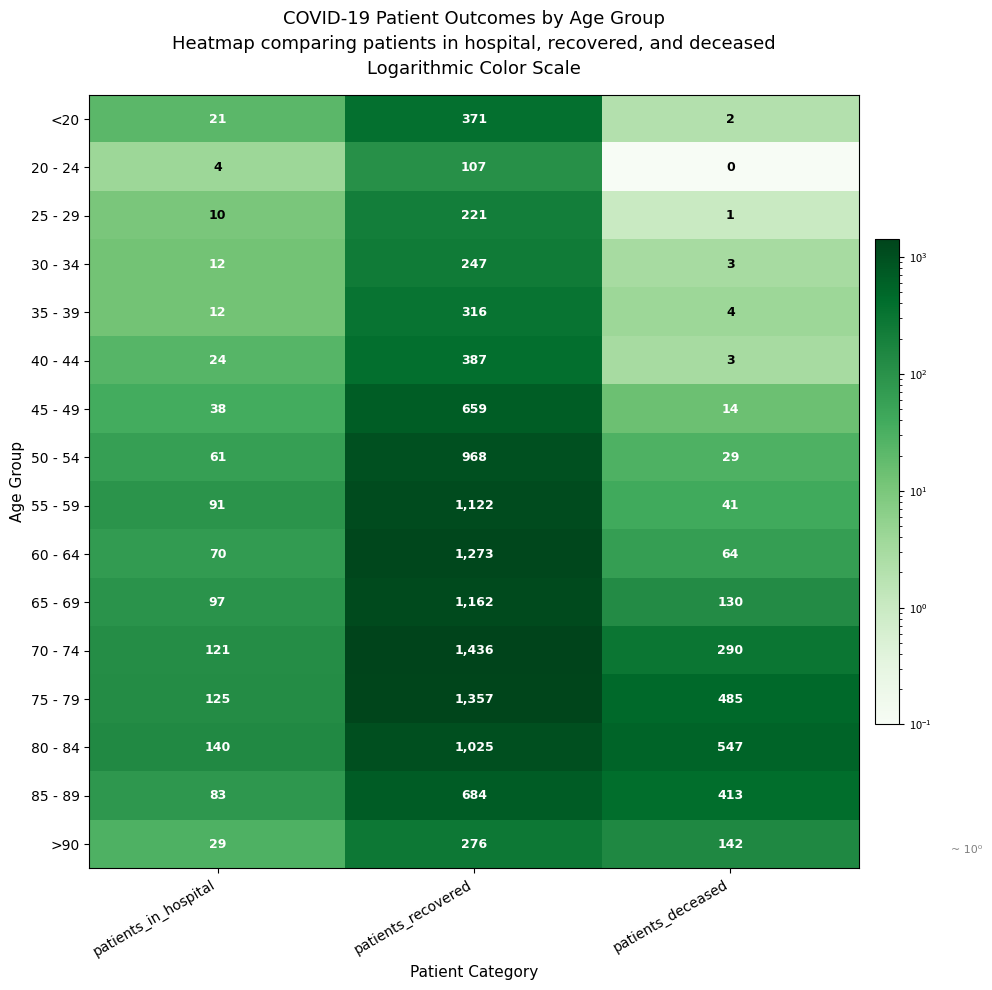

Rank the categories by 65 - 69 value from lowest to highest.

patients_in_hospital, patients_deceased, patients_recovered